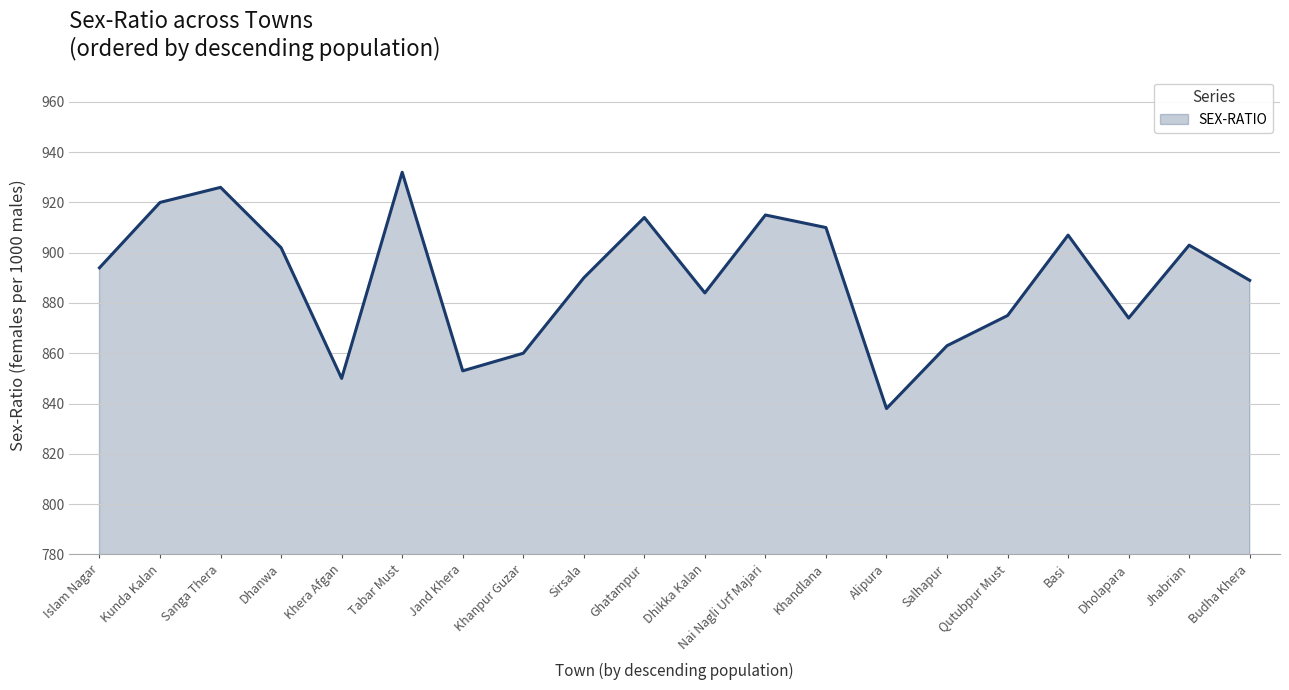

The chart shows a value of 607 at Islam Nagar. True or false?

False